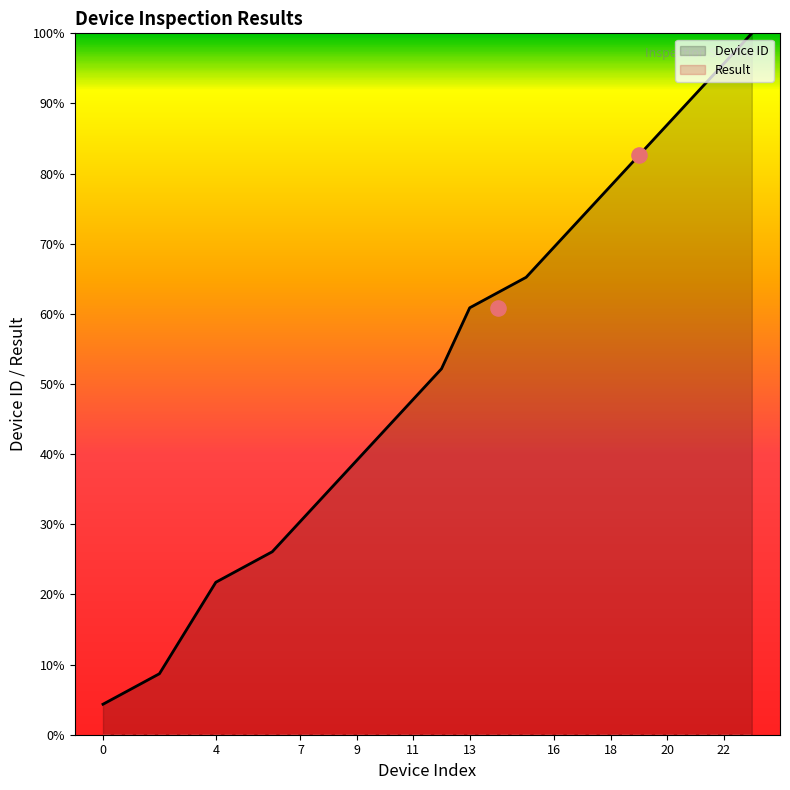

What is the change in value from 13 to 19?

+21.7